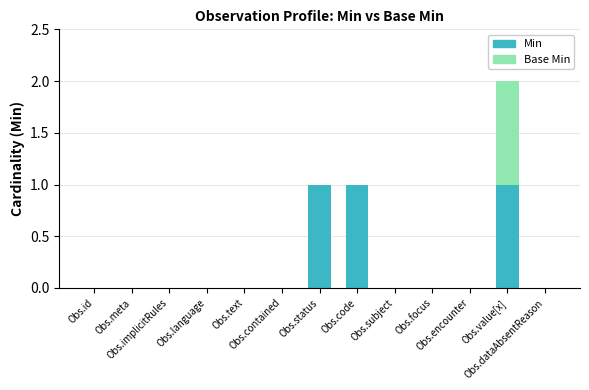

Count the number of categories in the chart.

13